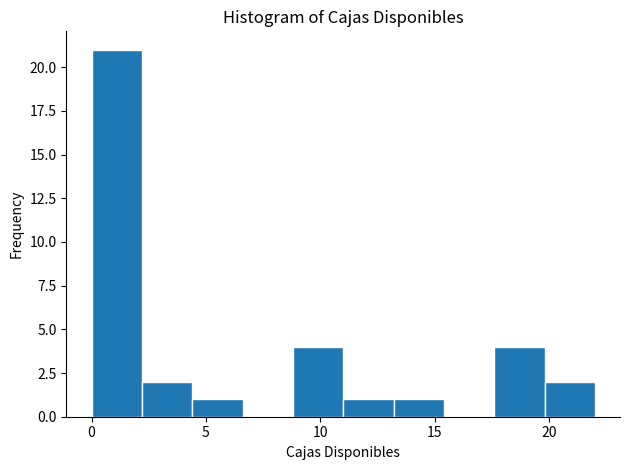

Reading left to right, transcribe this chart: for each bar, give the range it covers on the x-axis and its height. Neither the bar edges nor the heights are printed on the chart, so give them approximately, as read against the axes.

0.0 to 2.2: 21
2.2 to 4.4: 2
4.4 to 6.6: 1
6.6 to 8.8: 0
8.8 to 11.0: 4
11.0 to 13.2: 1
13.2 to 15.4: 1
15.4 to 17.6: 0
17.6 to 19.8: 4
19.8 to 22.0: 2